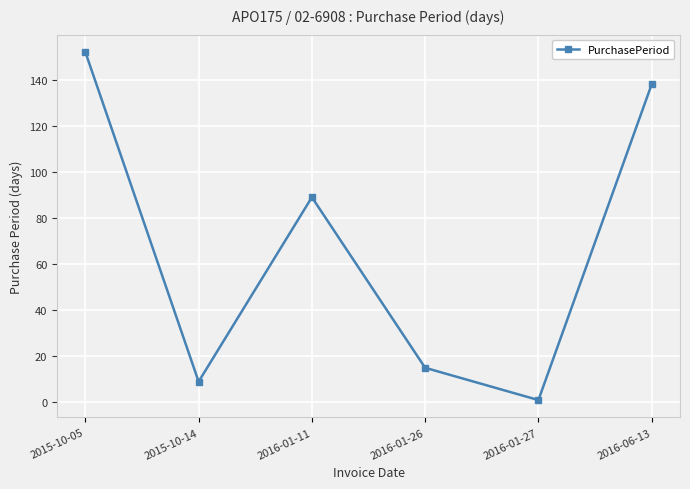

Rank the categories by value from highest to lowest.

2015-10-05, 2016-06-13, 2016-01-11, 2016-01-26, 2015-10-14, 2016-01-27